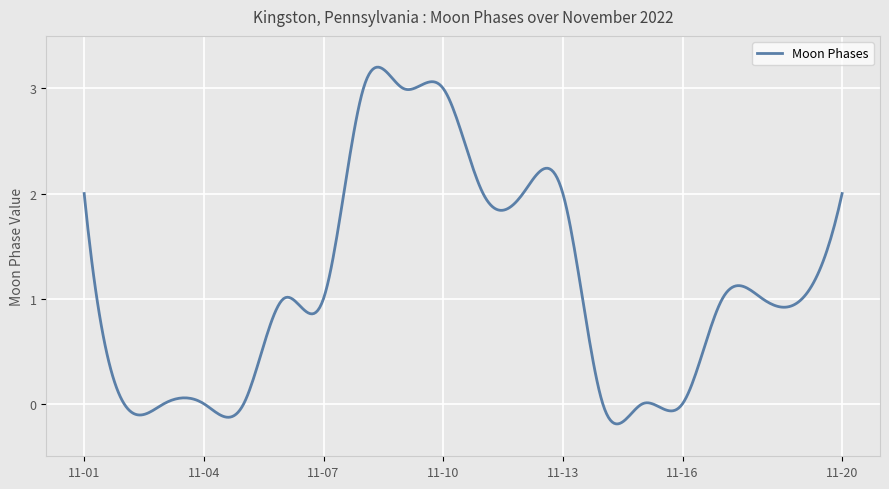

What is the difference between the maximum and minimum values?

3.4